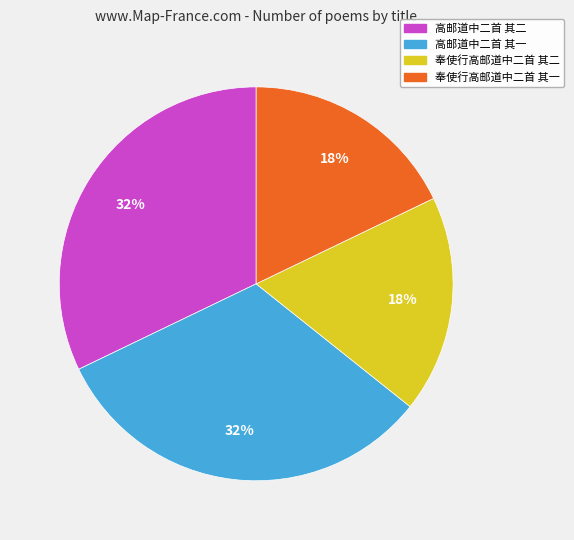

To the nearest percent, what is the average slice percentage?

25%